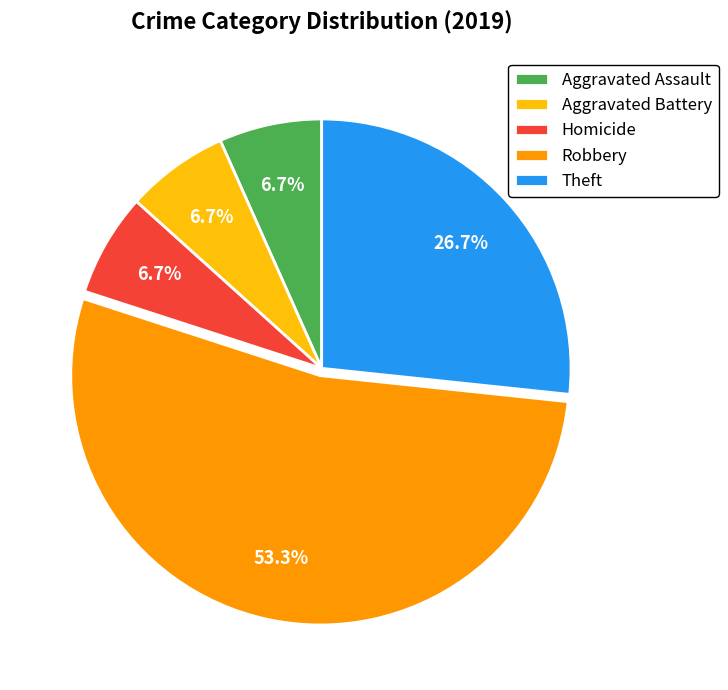

To the nearest percent, what is the difference between the Homicide and Theft slice percentages?

20%